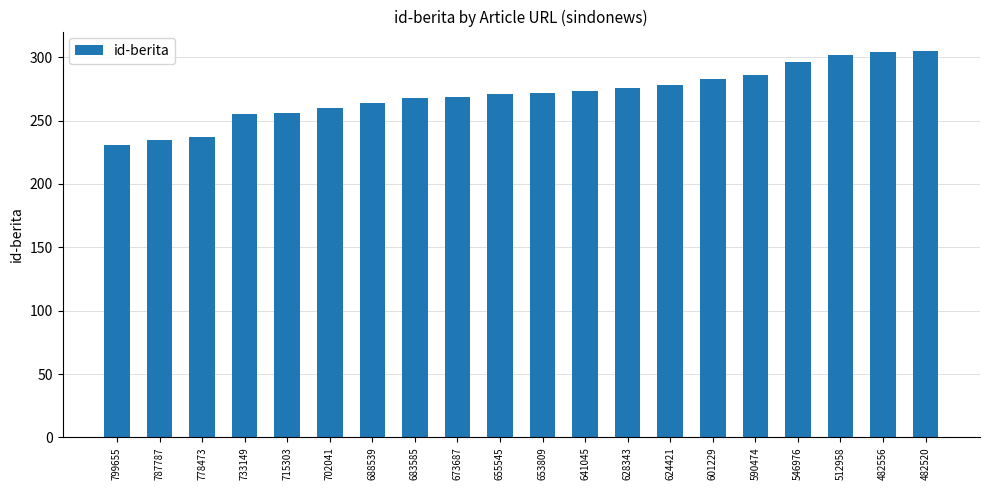

What is the difference between the maximum and minimum values?

74